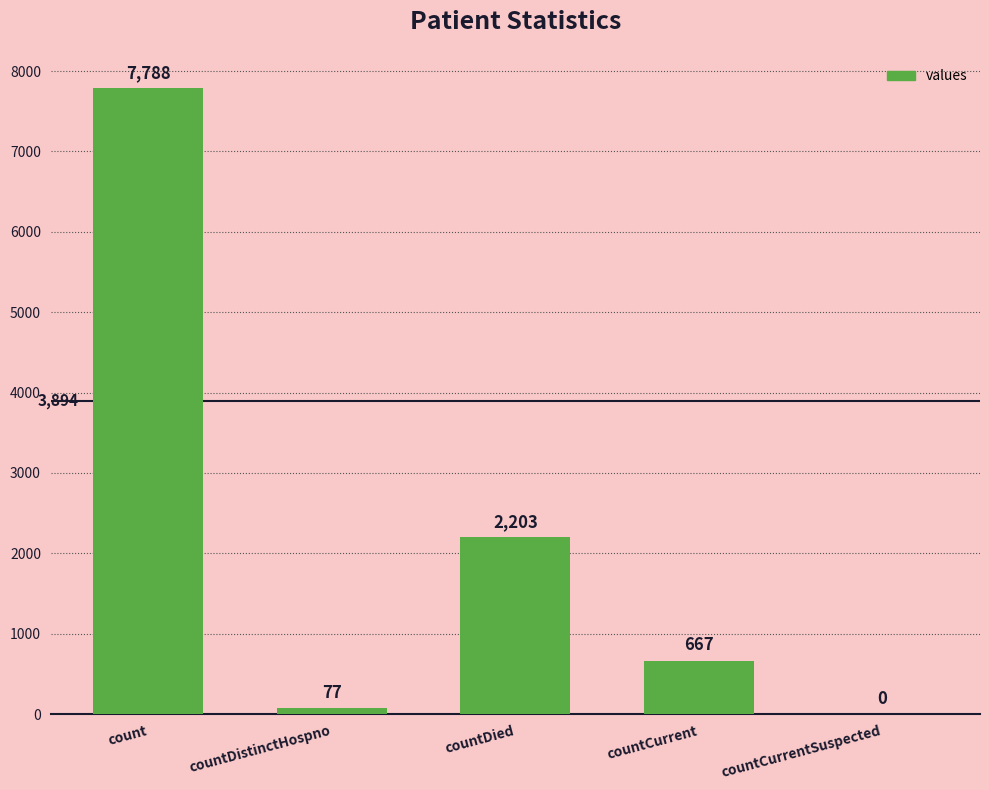

How many distinct data groups are displayed?

1